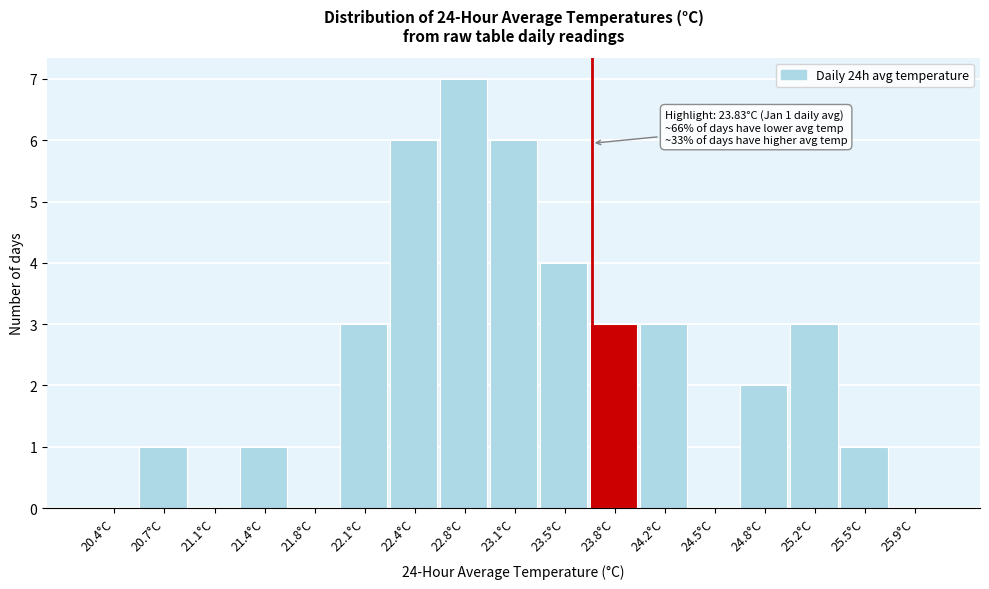

Reading left to right, list all the values displayed in this chart.

20.4°C=0	20.7°C=1	21.1°C=0	21.4°C=1	21.8°C=0	22.1°C=3	22.4°C=6	22.8°C=7	23.1°C=6	23.5°C=4	23.8°C=3	24.2°C=3	24.5°C=0	24.8°C=2	25.2°C=3	25.5°C=1	25.9°C=0